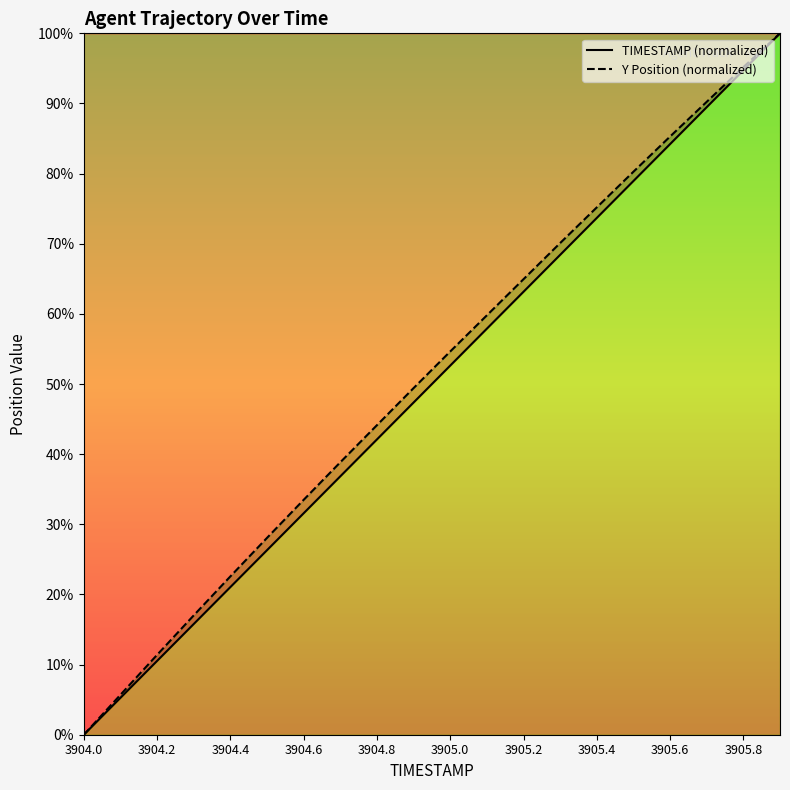

True or false: Y Position (normalized) and TIMESTAMP (normalized) cross at least once.

False